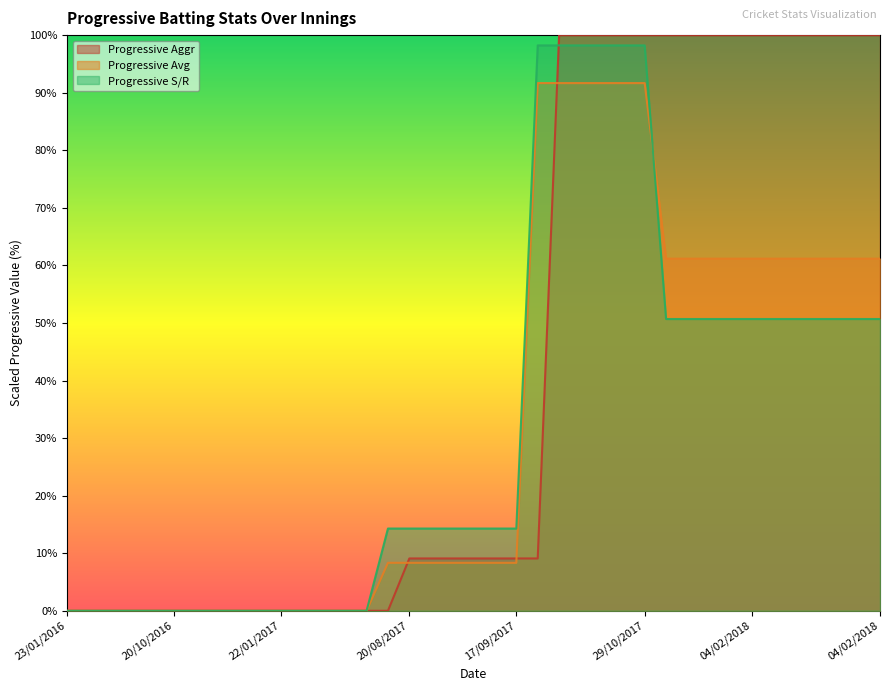

What are all the series names shown in the legend?

Progressive Aggr, Progressive Avg, Progressive S/R